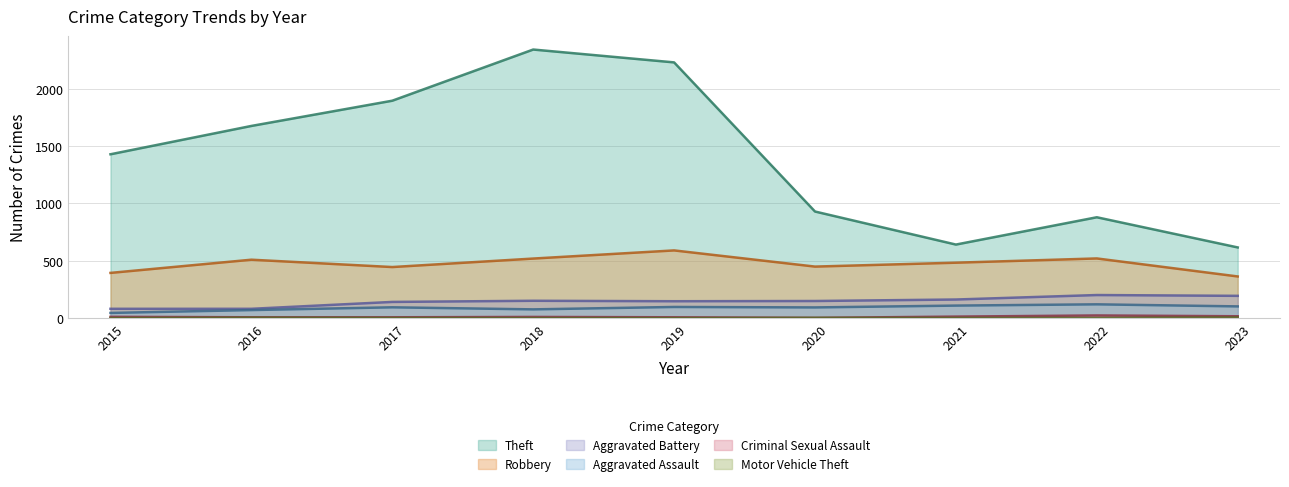

What is the difference between the highest and lowest values at 2021?

640